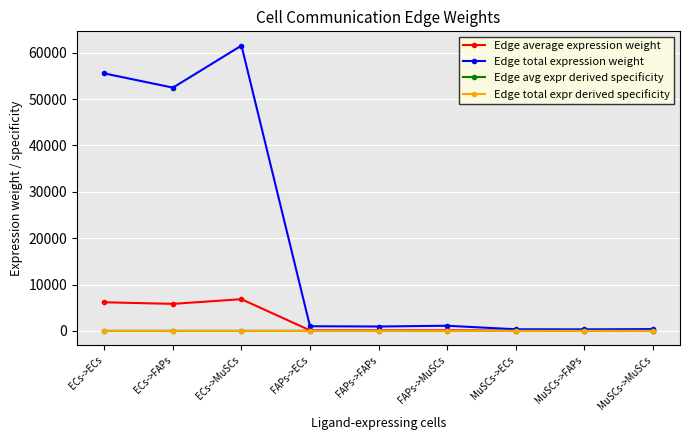

True or false: Edge avg expr derived specificity has a value of 0.2 at ECs->FAPs.

False